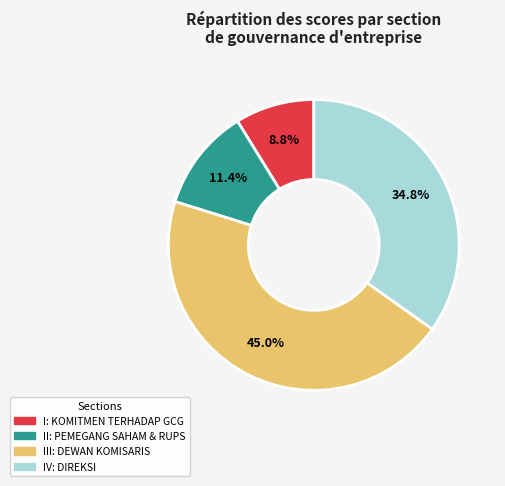

Does any single category account for the majority?

No